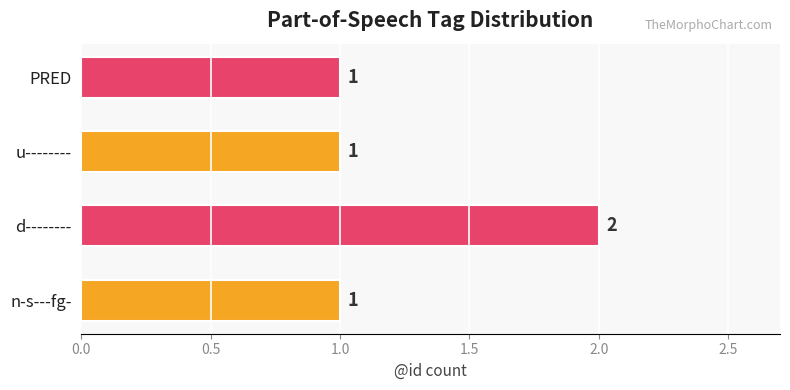

Which has a higher value, n-s---fg- or d--------?

d--------